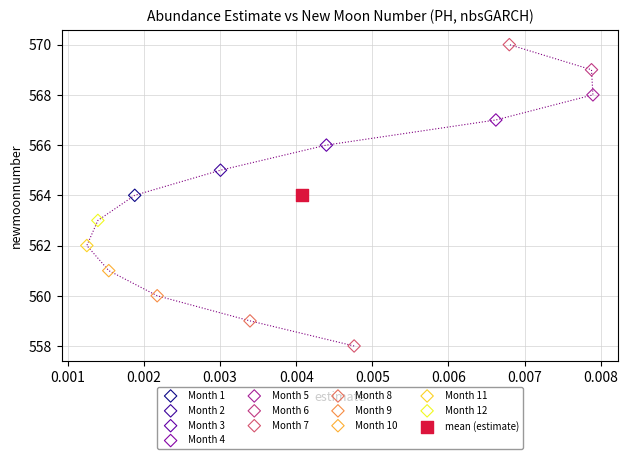

What are all the series names shown in the legend?

Month 1, Month 2, Month 3, Month 4, Month 5, Month 6, Month 7, Month 8, Month 9, Month 10, Month 11, Month 12, mean (estimate)